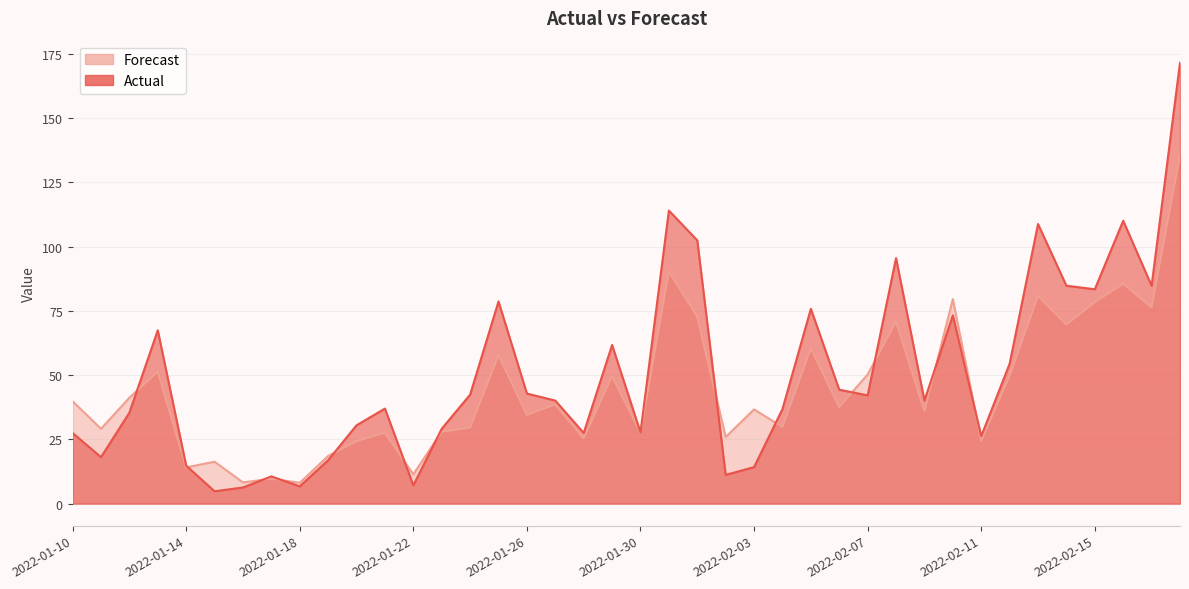

How many intersections are there between Actual and Forecast?

13